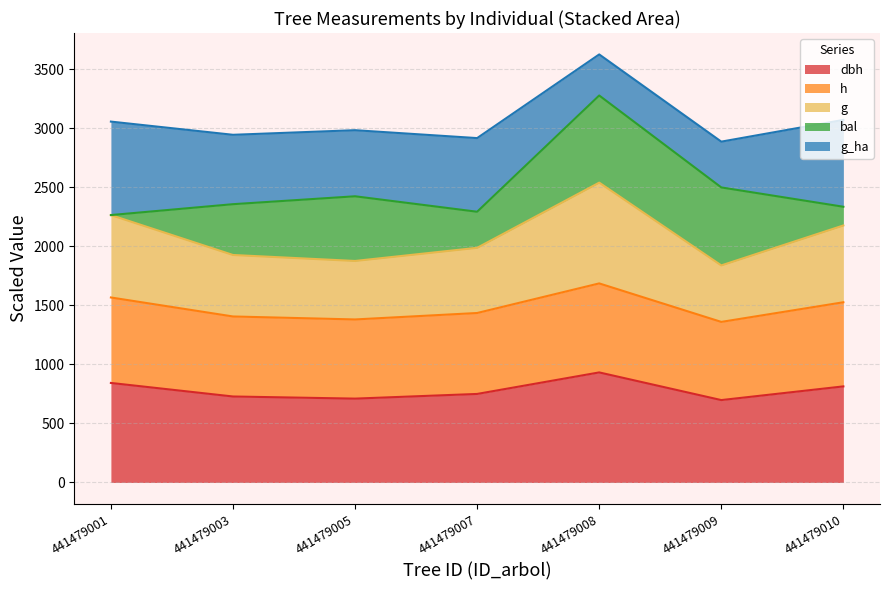

Where is g nearest to the value 2189?

441479010